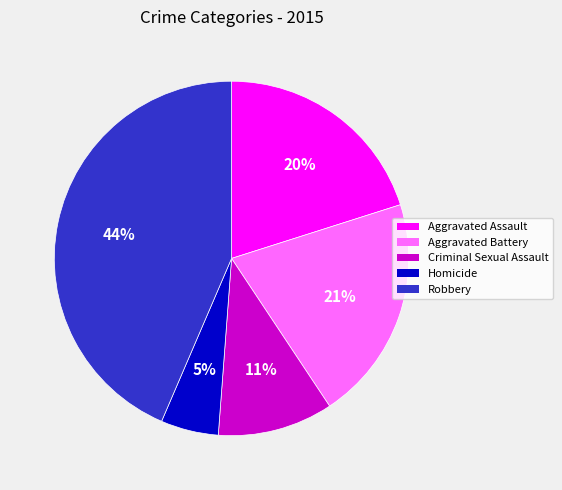

Is the sum of Aggravated Battery and Criminal Sexual Assault greater than half?

No